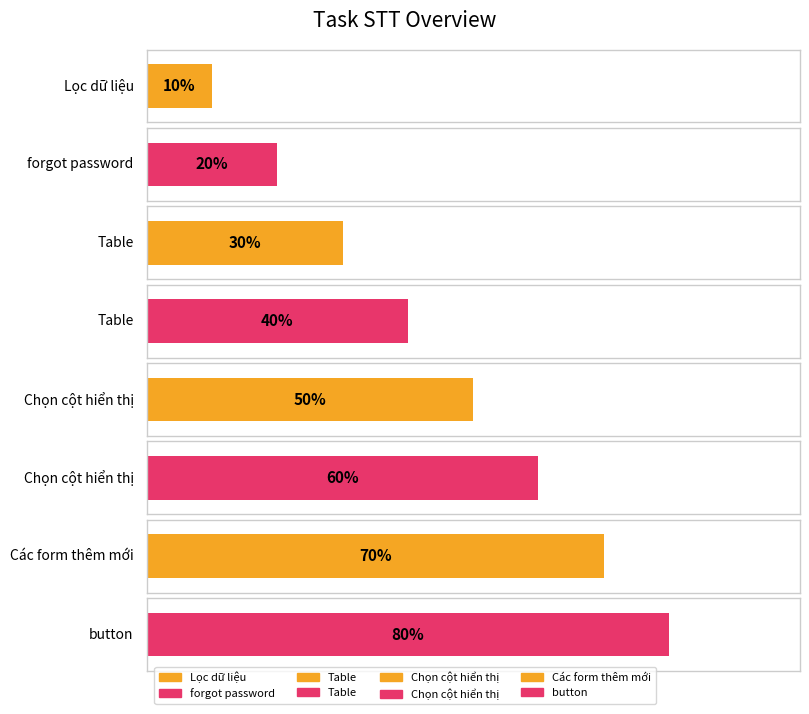

Which label corresponds to the largest value in the chart?

button